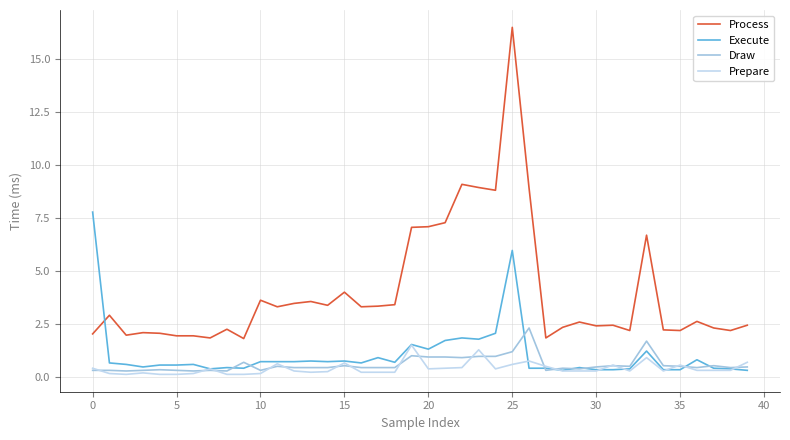

What is the lowest value of the Process series?

1.8